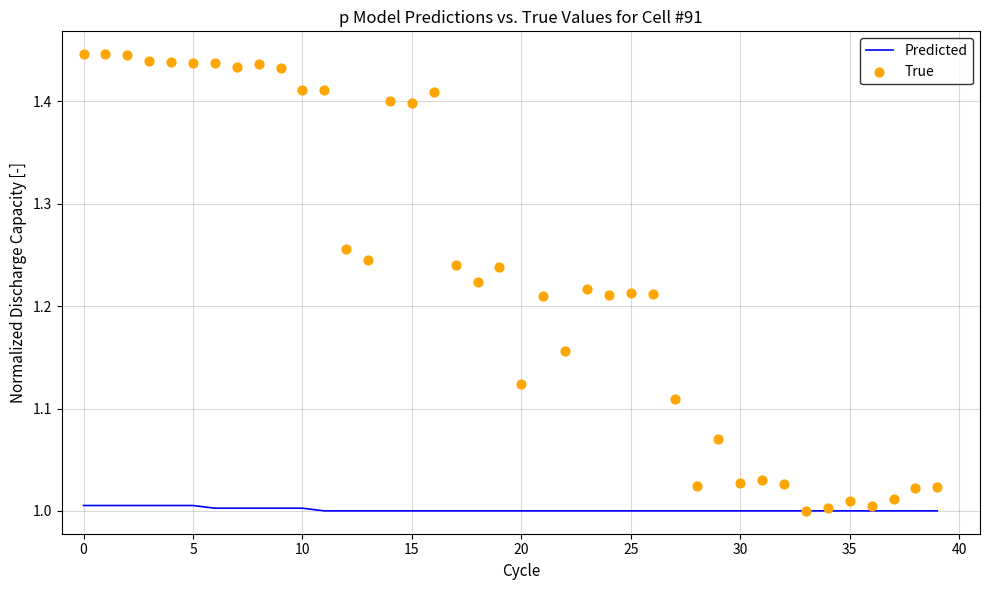

Which series reaches the maximum Y coordinate?

True